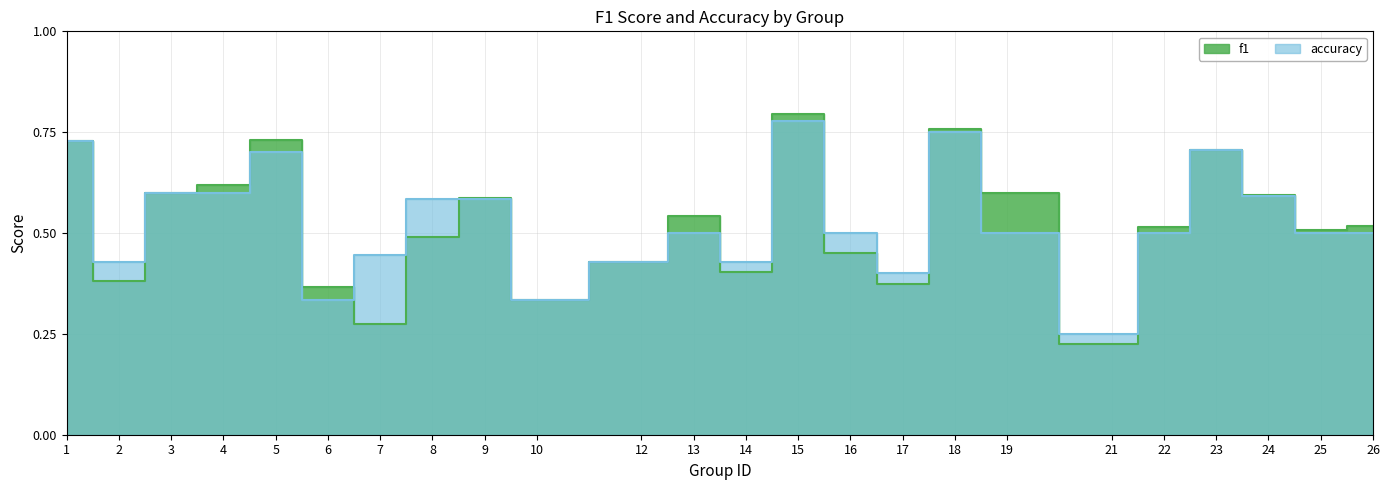

Rank the series by their maximum value, from highest to lowest.

f1, accuracy